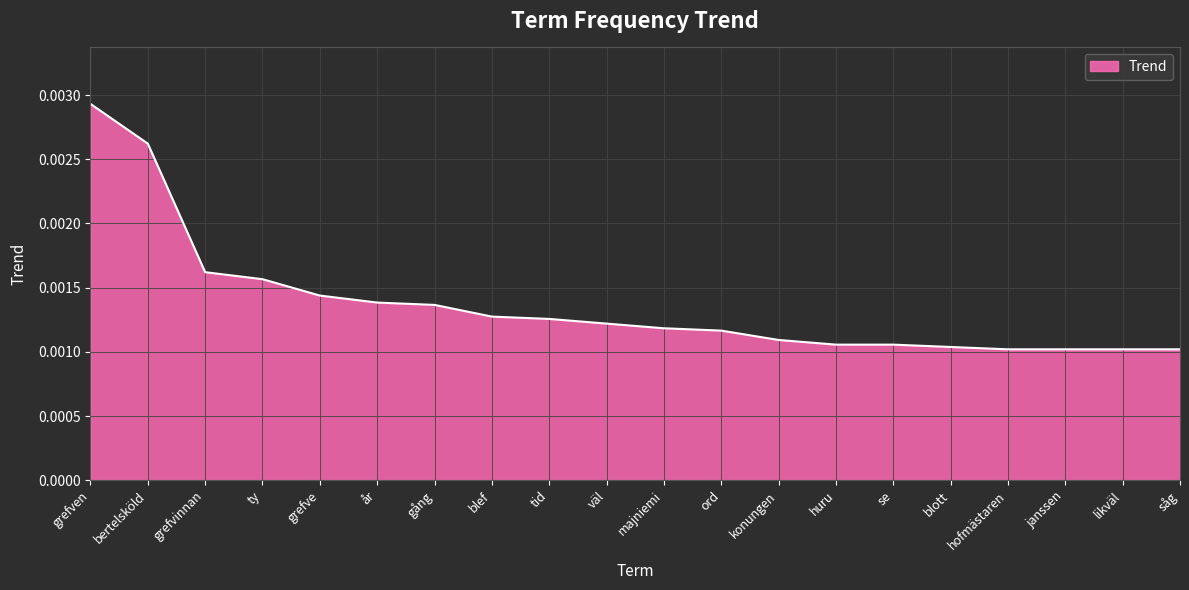

What position from the right is bertelsköld?

19